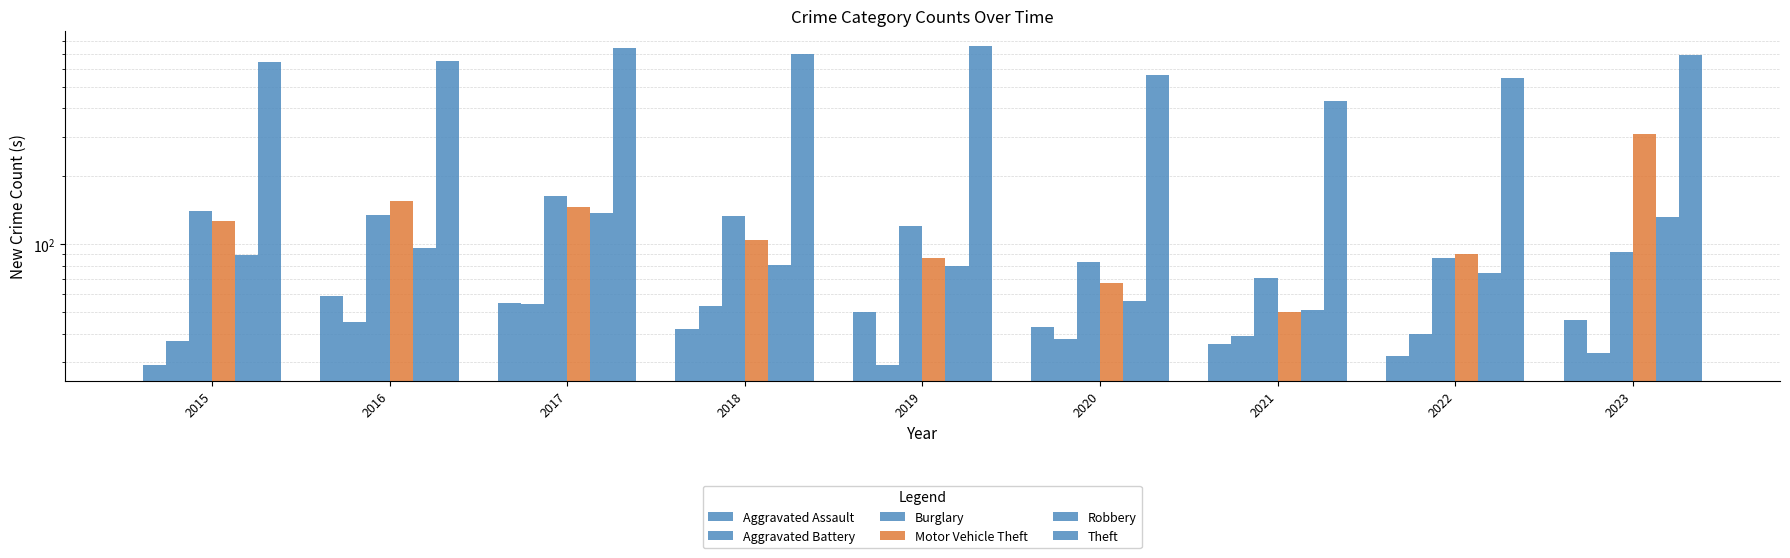

What is the smallest value displayed?

29